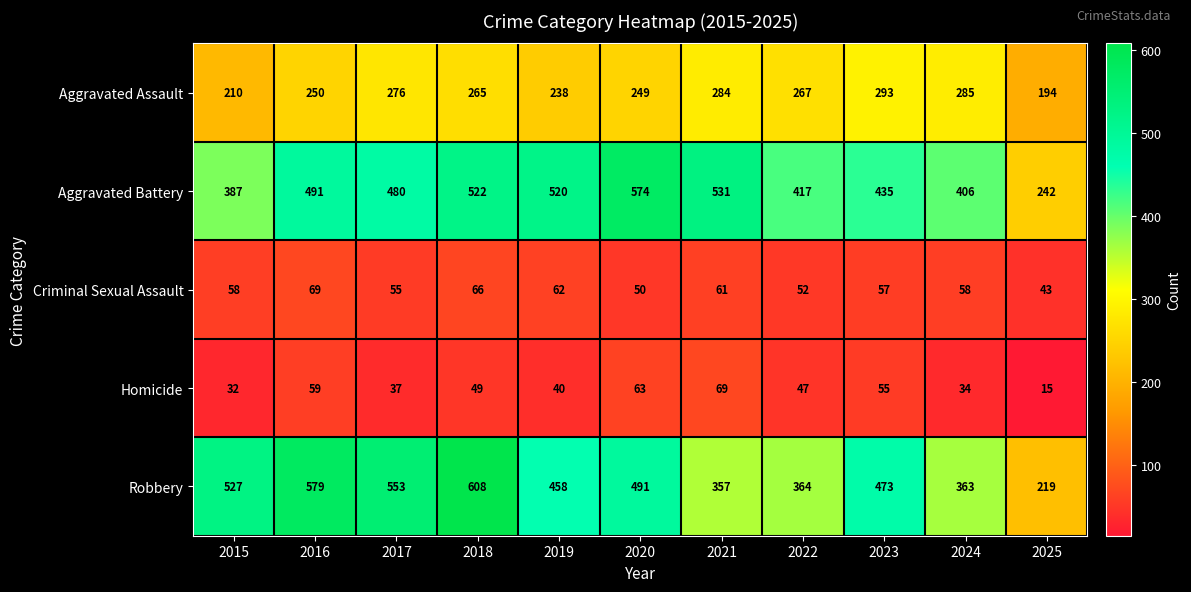

Which series changed the most between 2015 and 2018?

Aggravated Battery